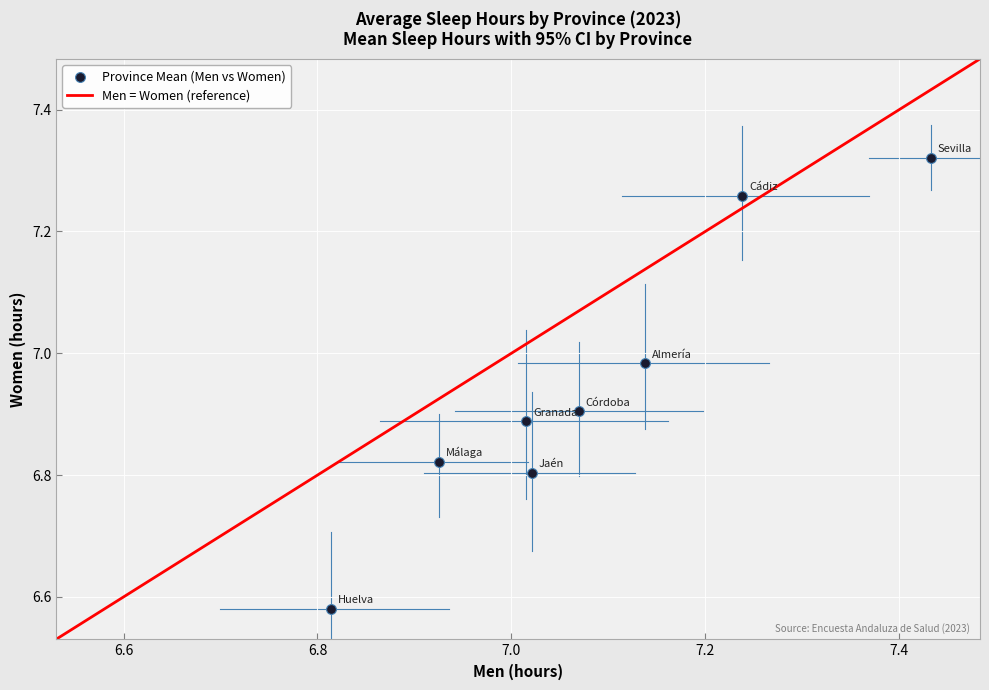

What is the average X value?

7.1